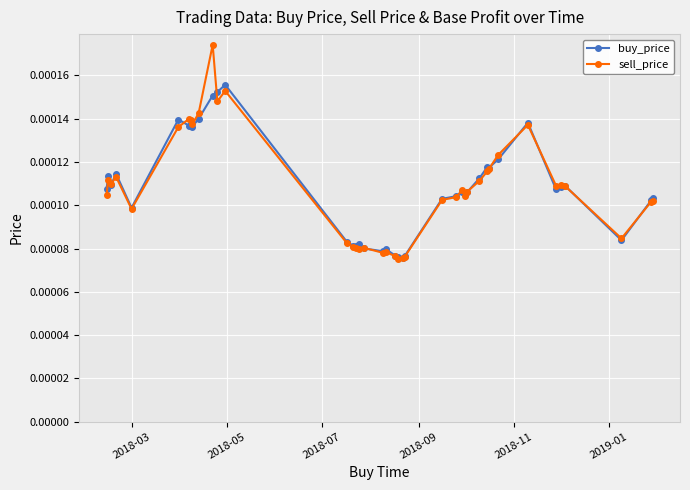

Which series has the widest spread of values?

sell_price